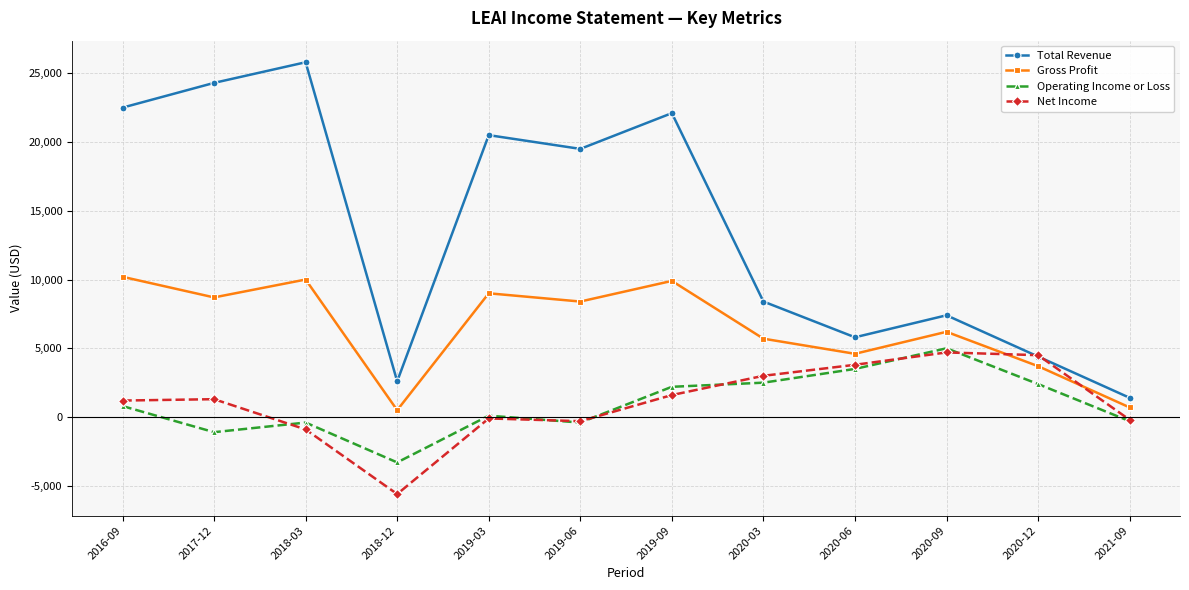

True or false: Total Revenue and Operating Income or Loss intersect in this chart.

False